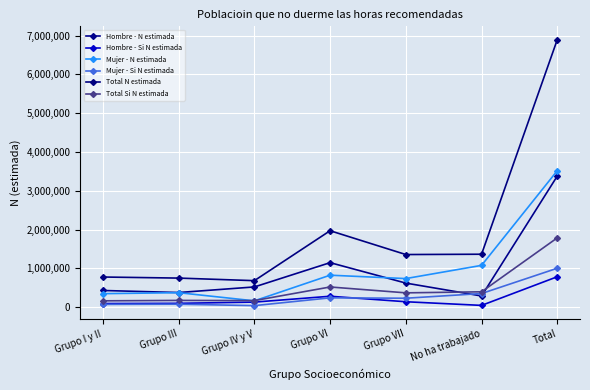

What are all the series names shown in the legend?

Hombre - N estimada, Hombre - Si N estimada, Mujer - N estimada, Mujer - Si N estimada, Total N estimada, Total Si N estimada